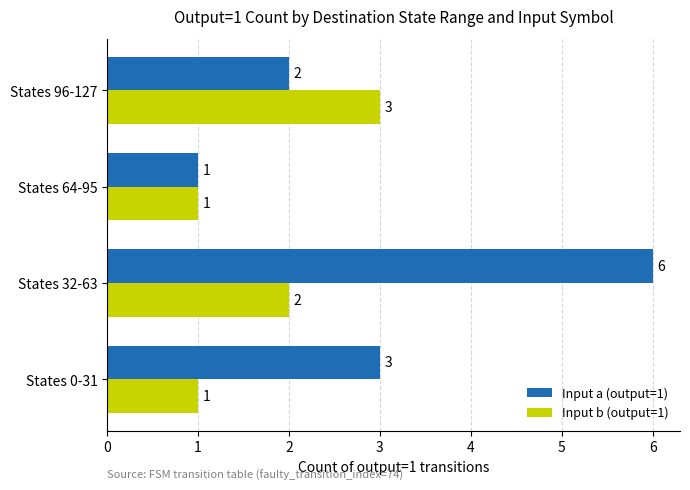

List the series in order of their peak value, highest first.

Input a (output=1), Input b (output=1)